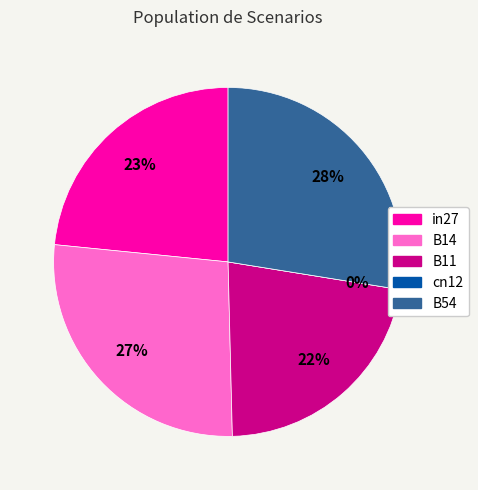

The B54 slice represents 28% of the pie. True or false?

True